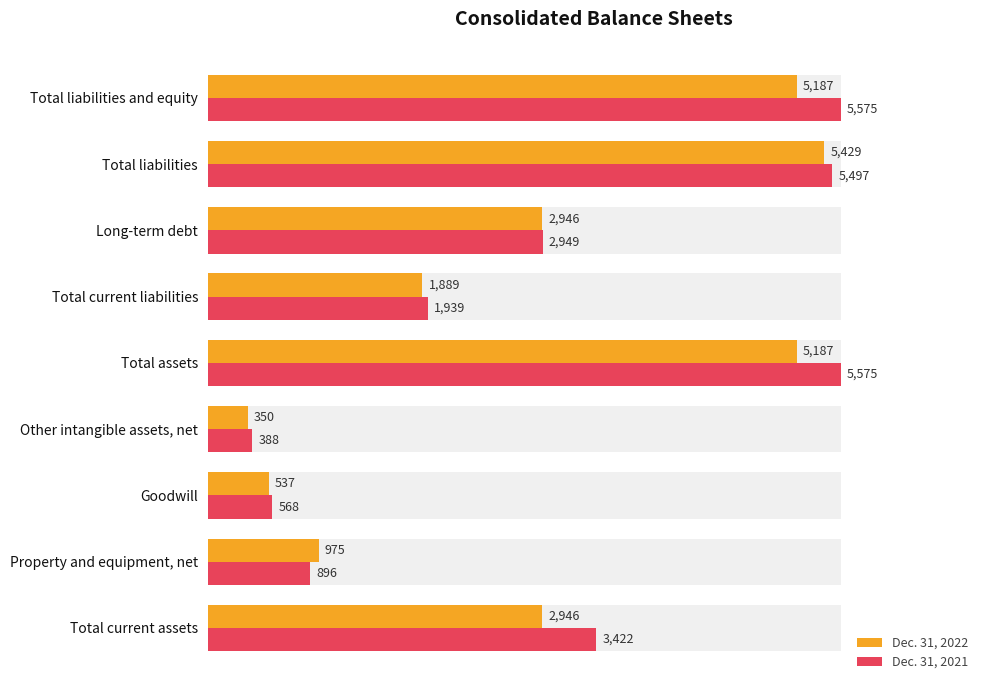

How many series are shown in this chart?

2